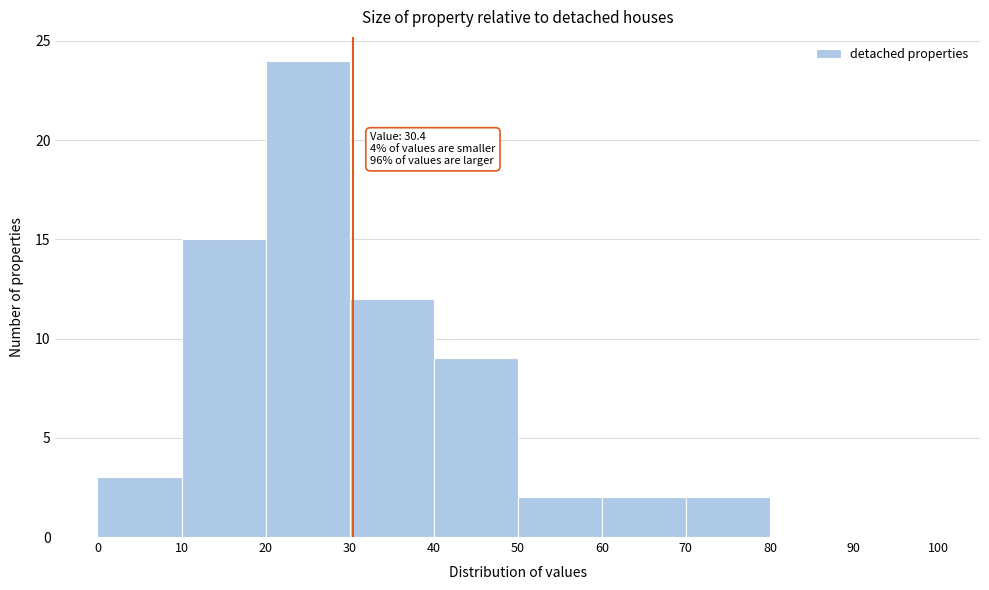

Which range on the x-axis has the tallest bar?

20 to 30